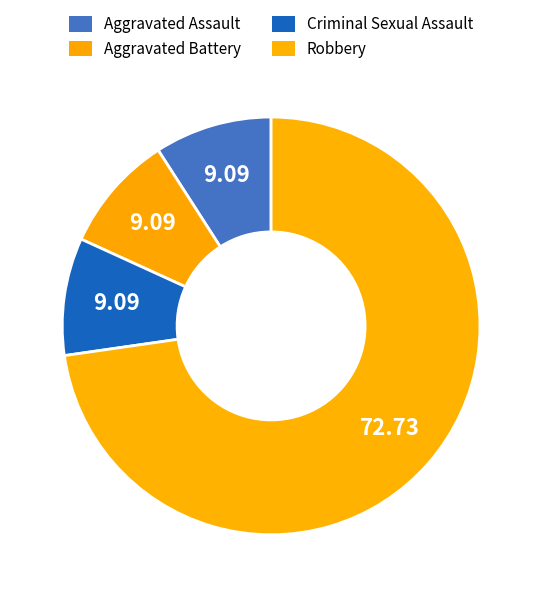

How many slices are in this pie chart?

4